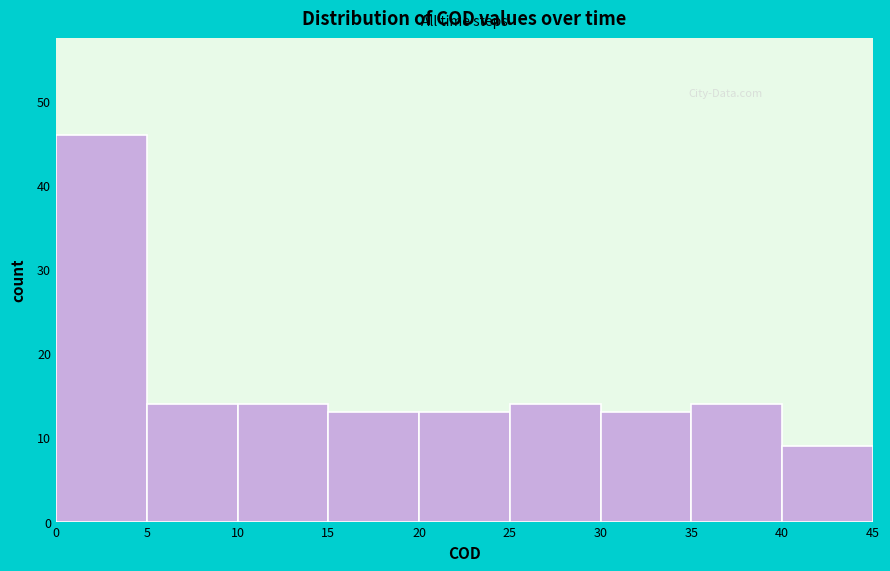

Over which range of the x-axis is the bar tallest?

0 to 5